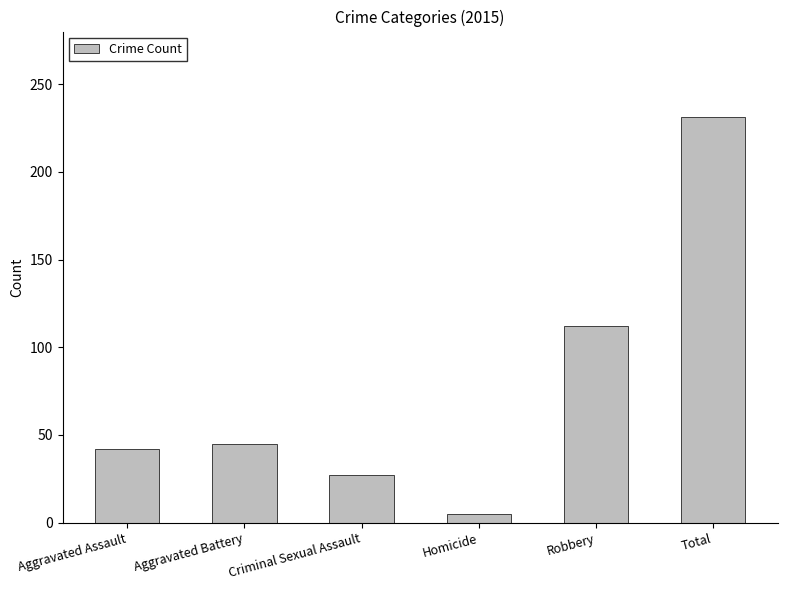

What is the label of the 3rd bar from the right?

Homicide